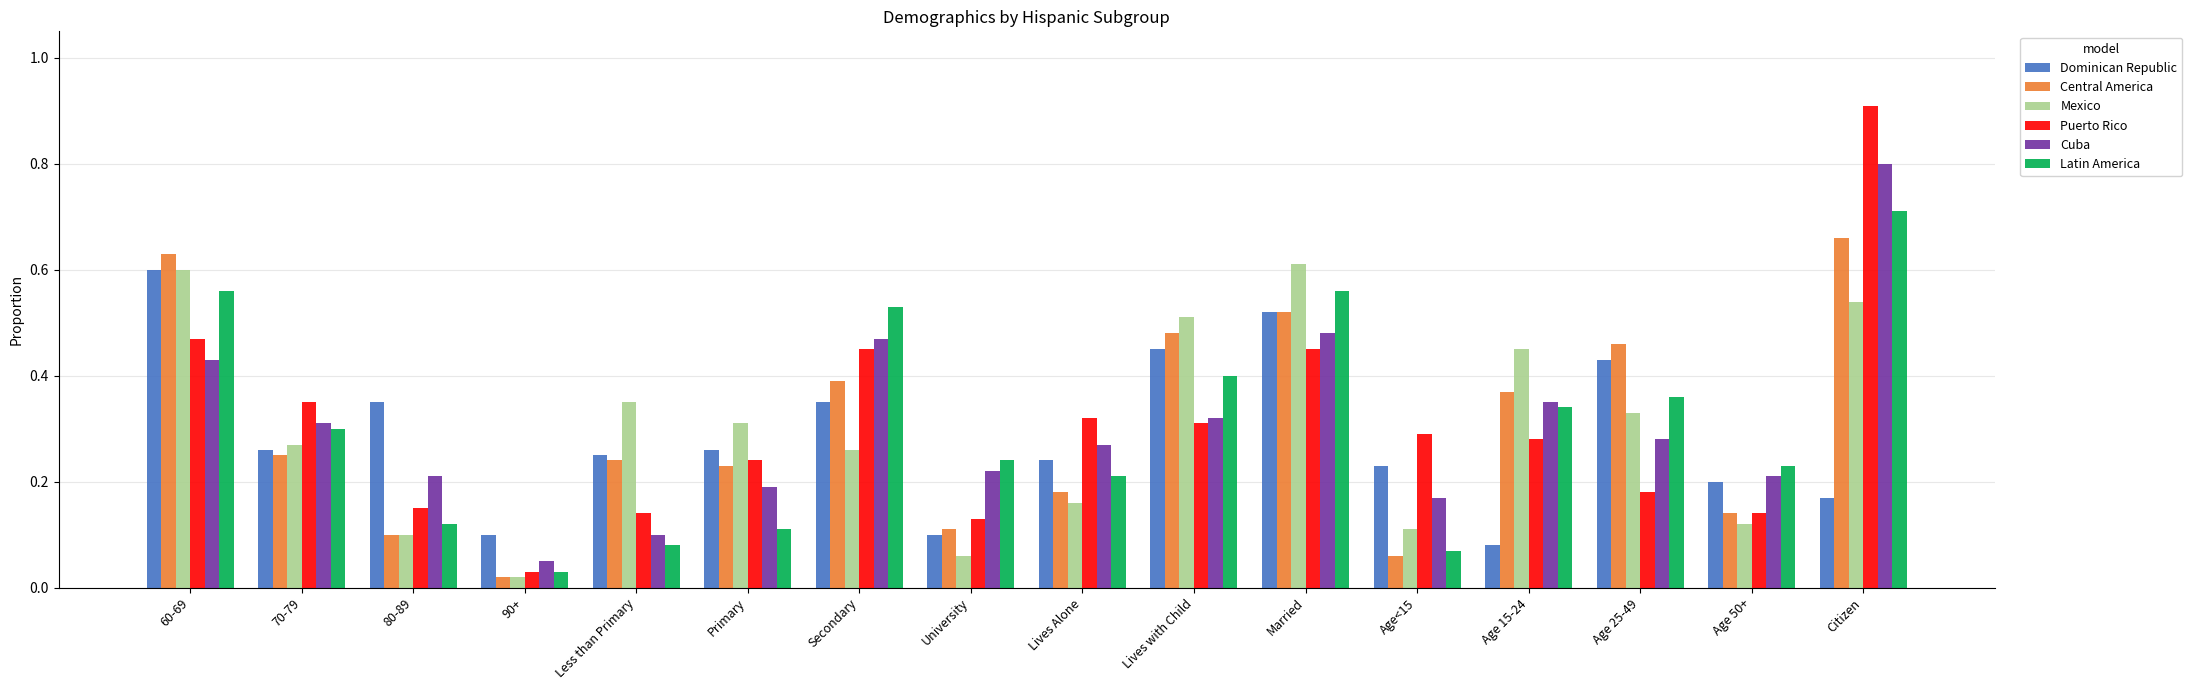

Is it true that Latin America equals 0.0 at 80-89?

False